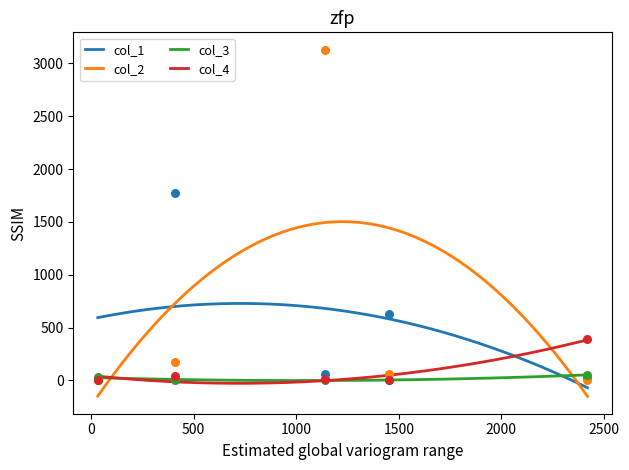

What is the maximum value for col_1?

728.3